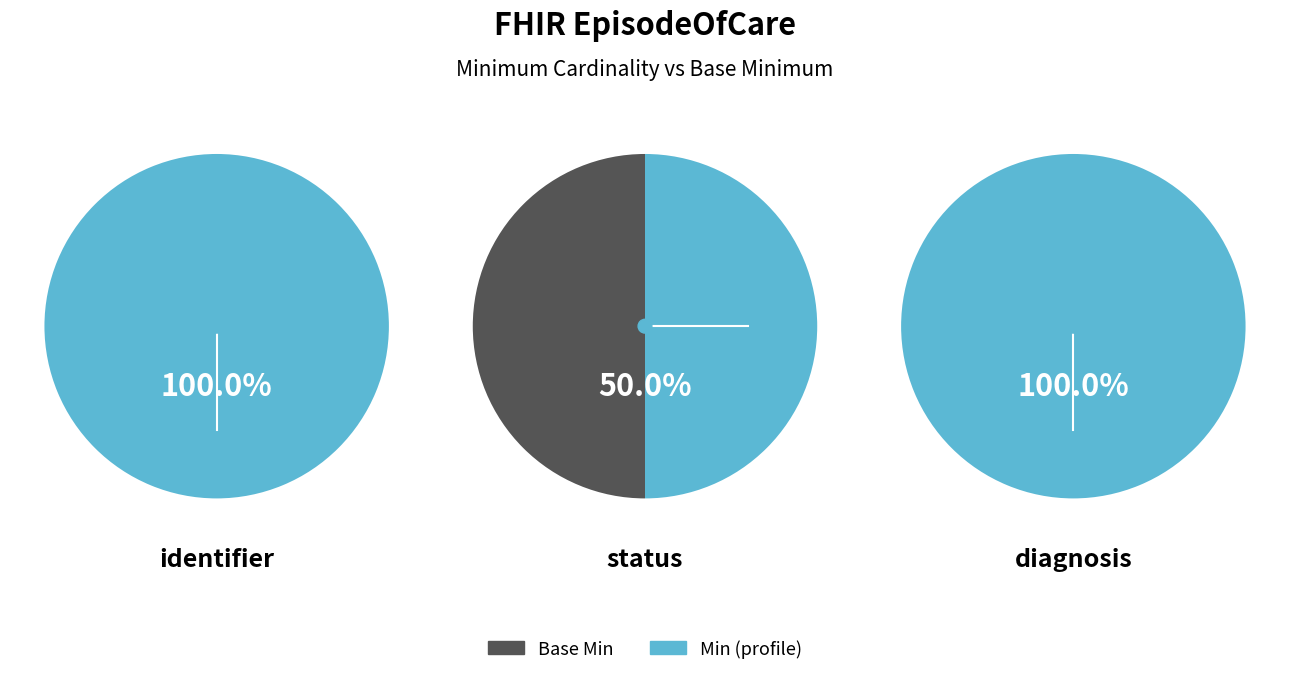

Is the sum of base_min and min greater than half?

Yes